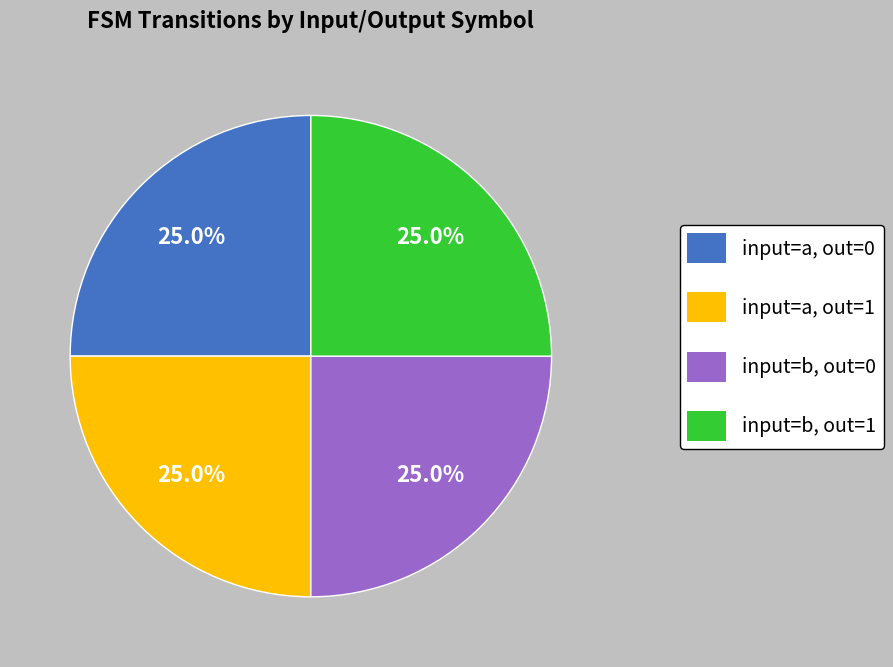

What percentage do input=a, out=1 and input=b, out=0 together represent?

50.0%